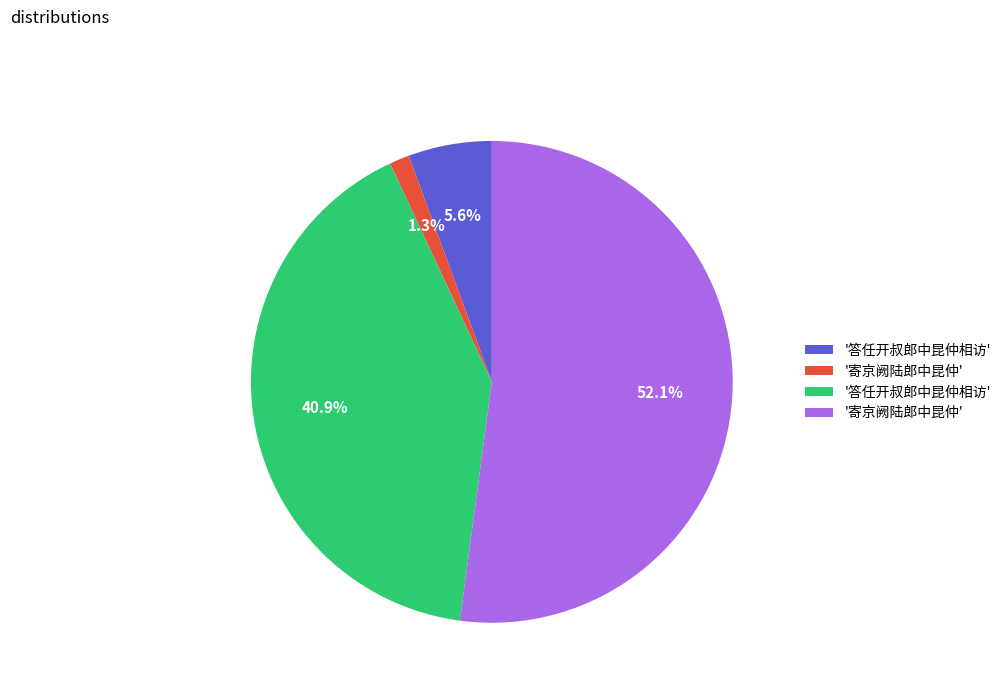

Is there a majority slice in this chart?

Yes